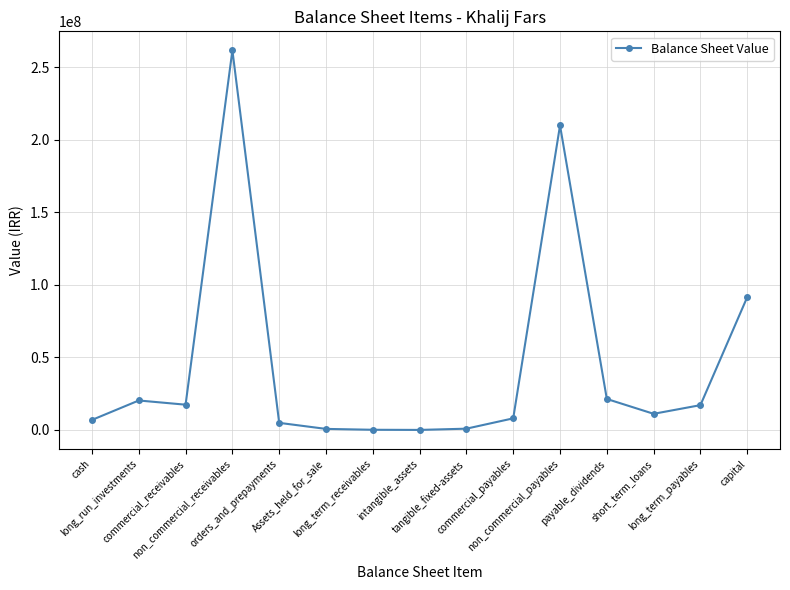

What is the sum of the values at cash and non_commercial_receivables?

268400047